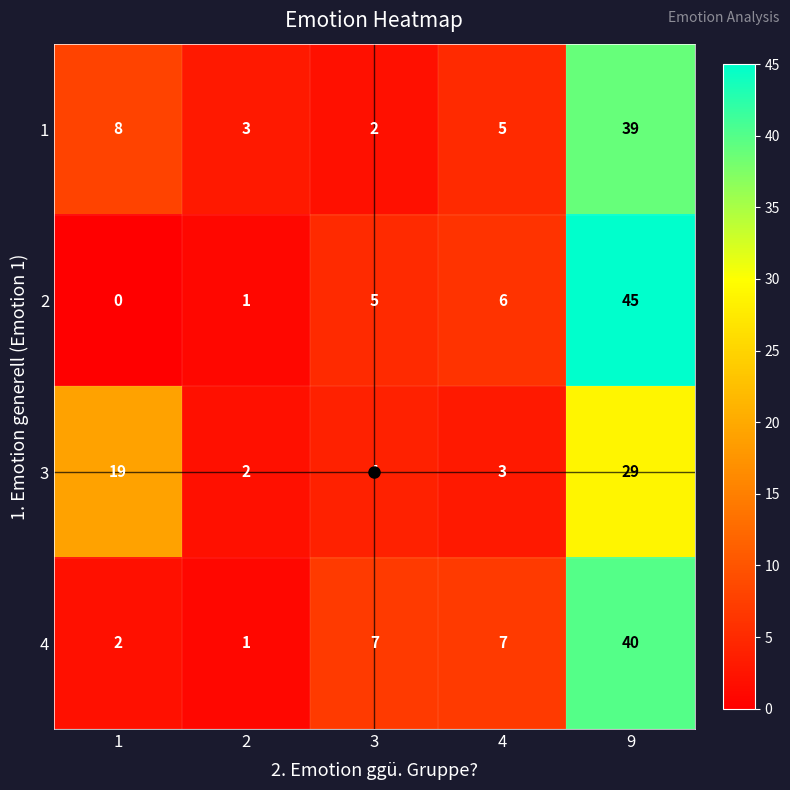

Which series changed the most between 4 and 9?

2